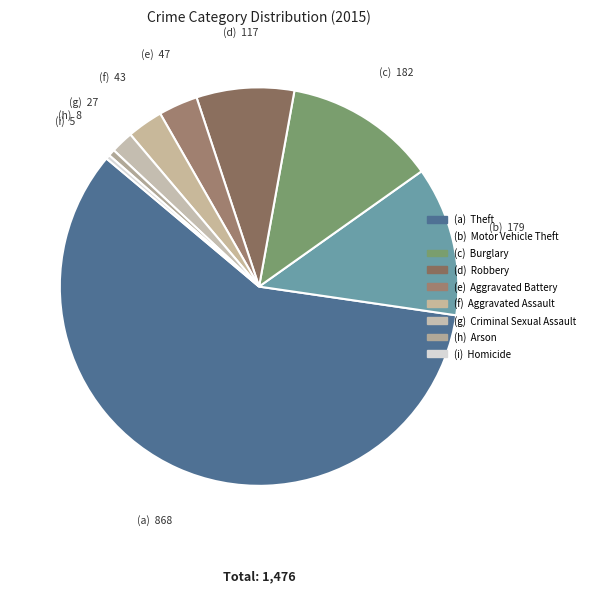

Which slice is the smallest?

Homicide